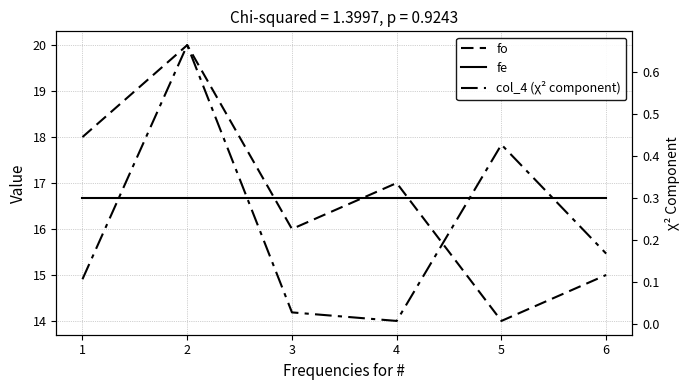

What is the minimum value for fe?

16.7